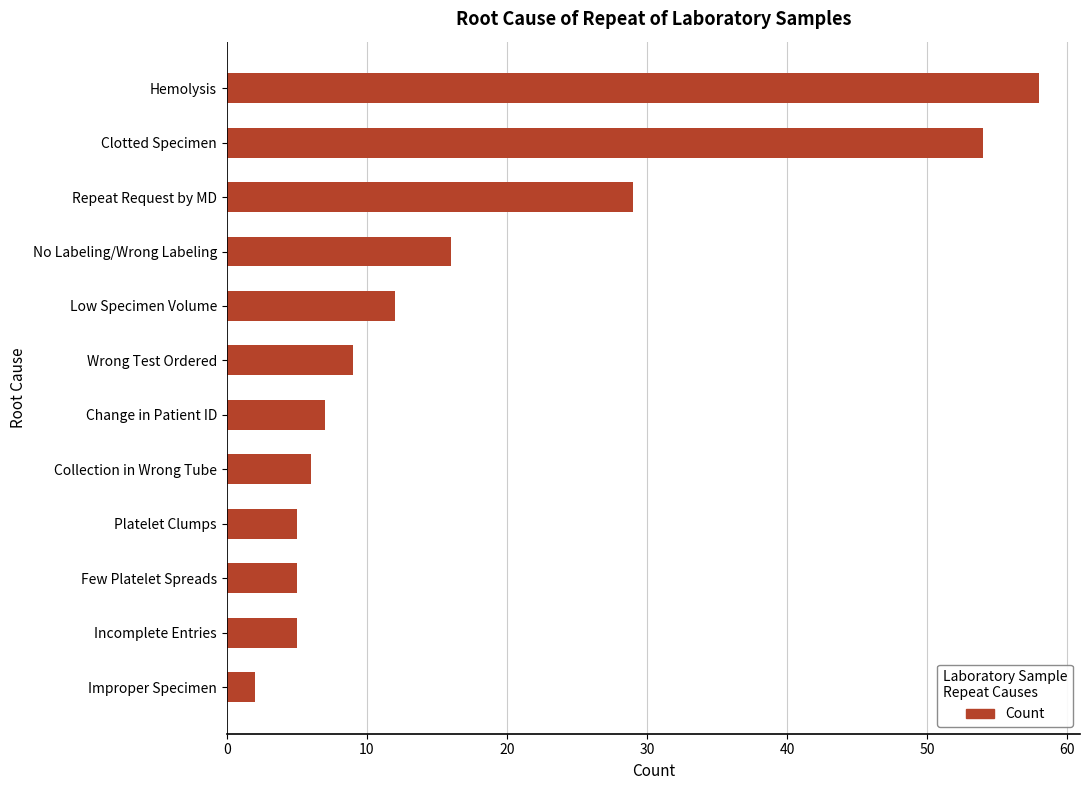

Which label corresponds to the smallest value in the chart?

Improper Specimen